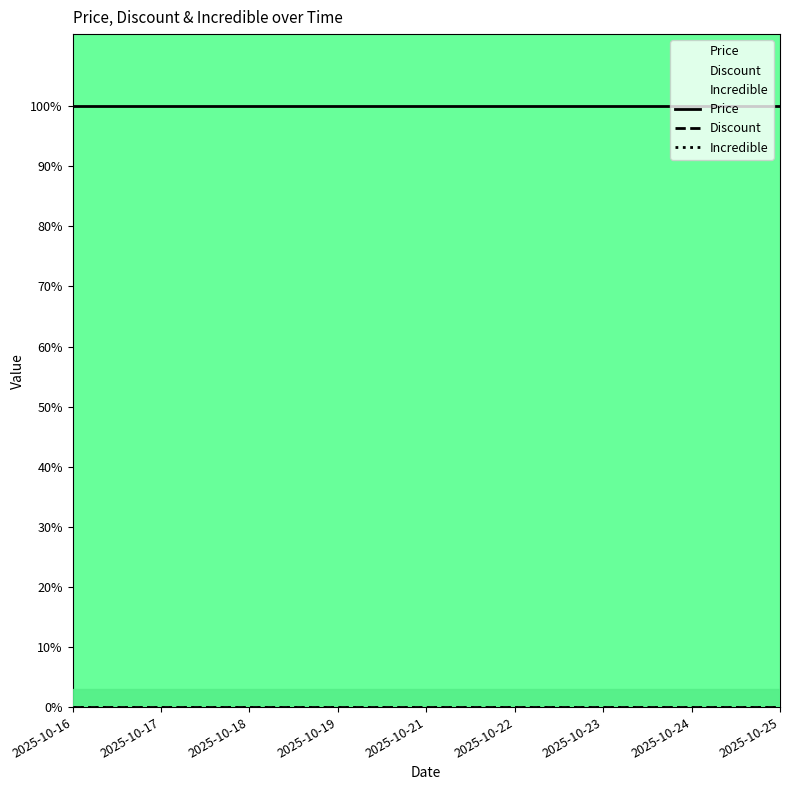

How many distinct data groups are displayed?

3